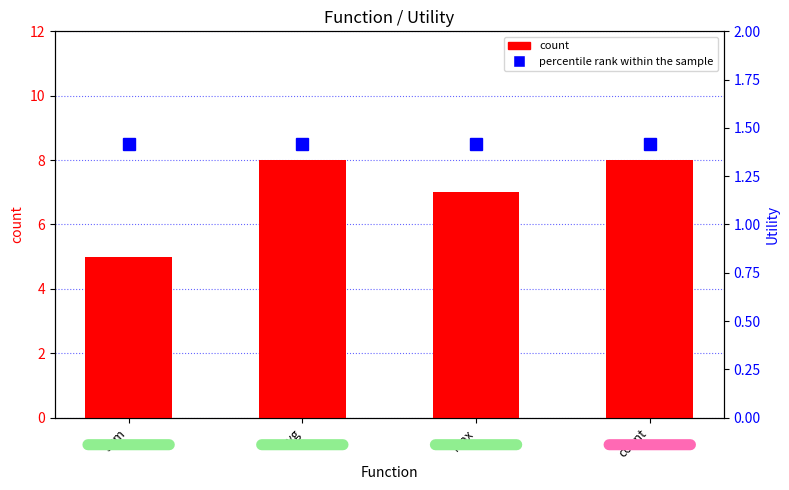

How many distinct data groups are displayed?

2